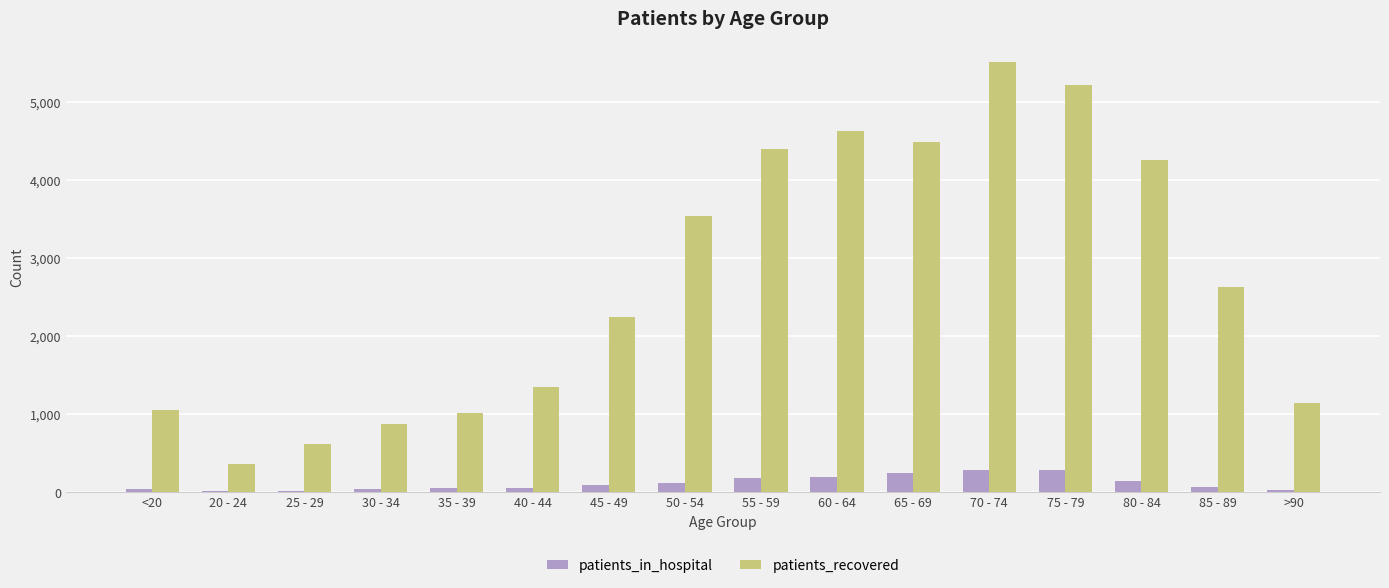

How many series are shown in this chart?

2